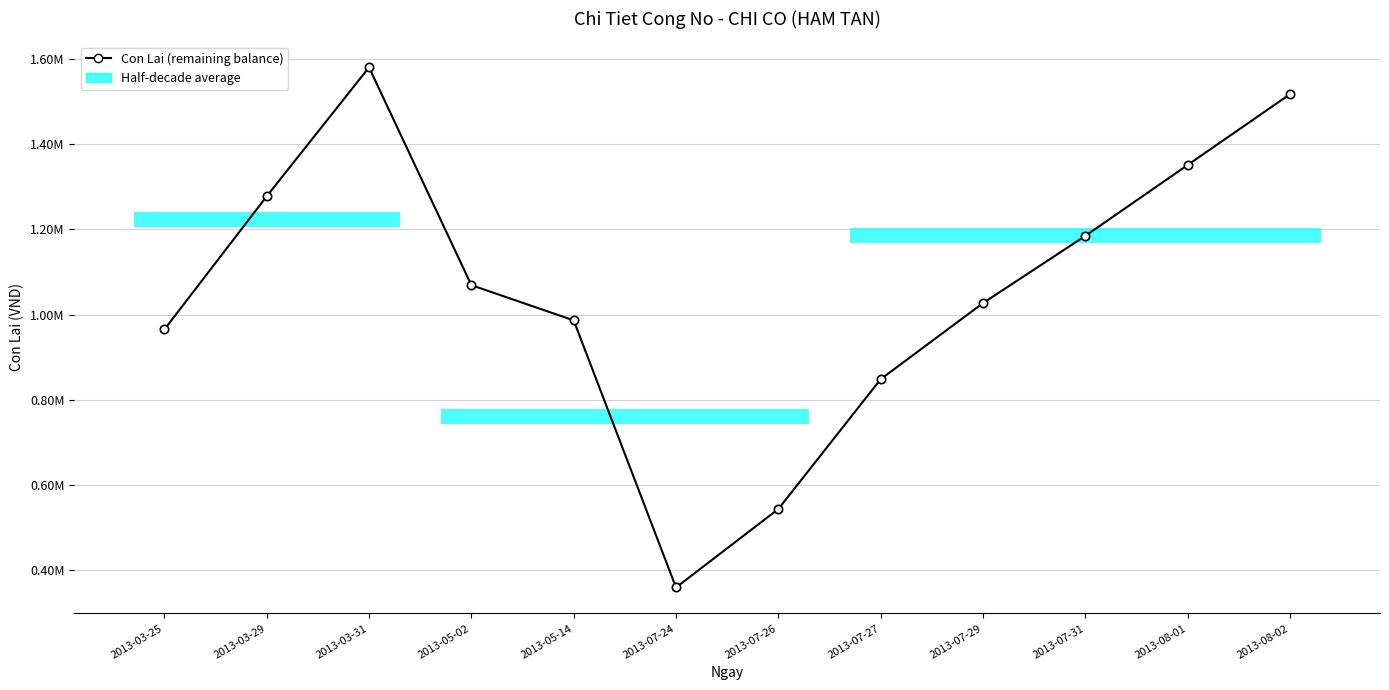

What is the value of the 11th point from the left?

1351198.5